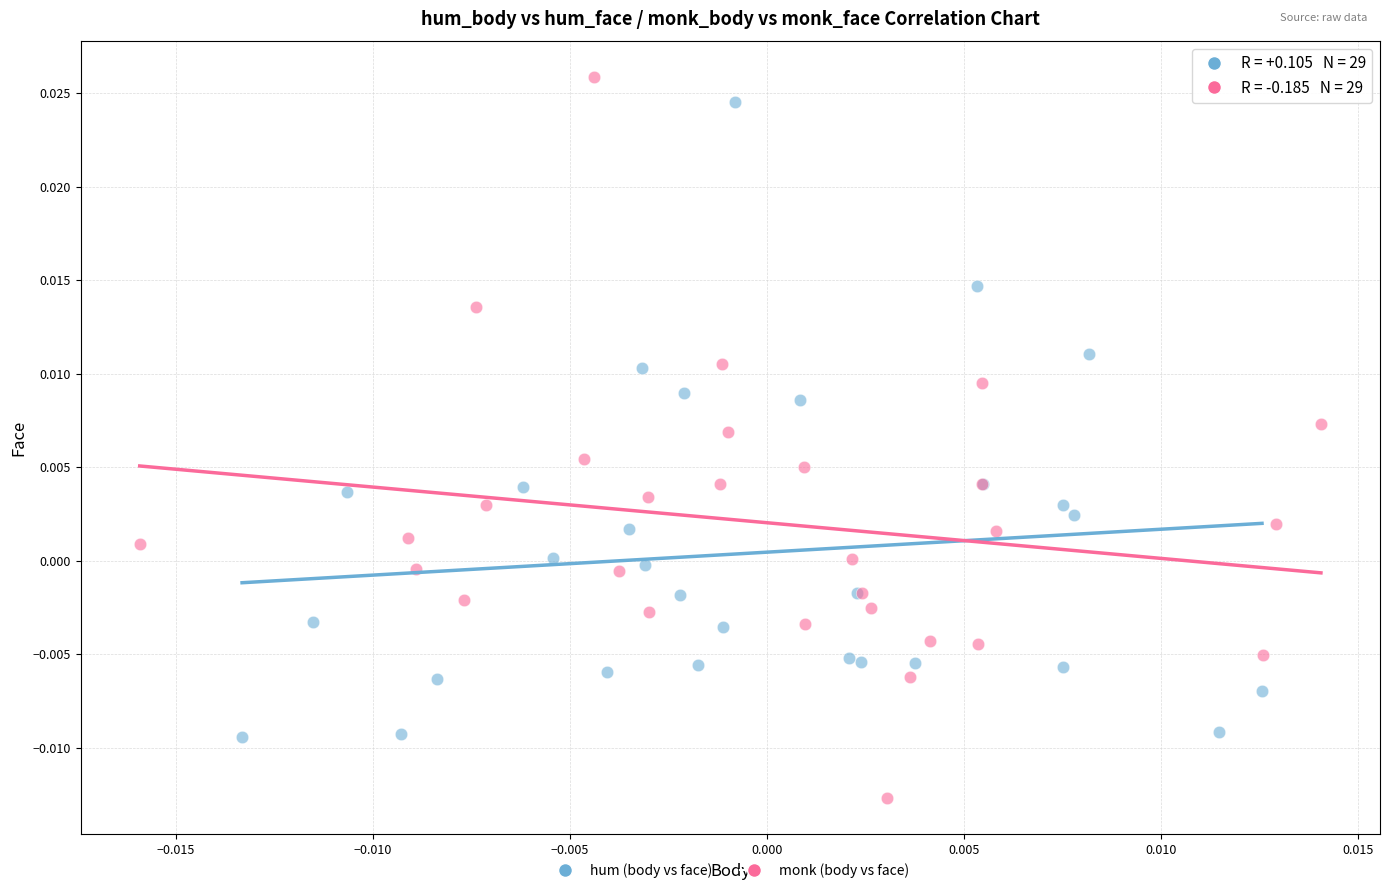

What are all the series names shown in the legend?

hum (body vs face), monk (body vs face)